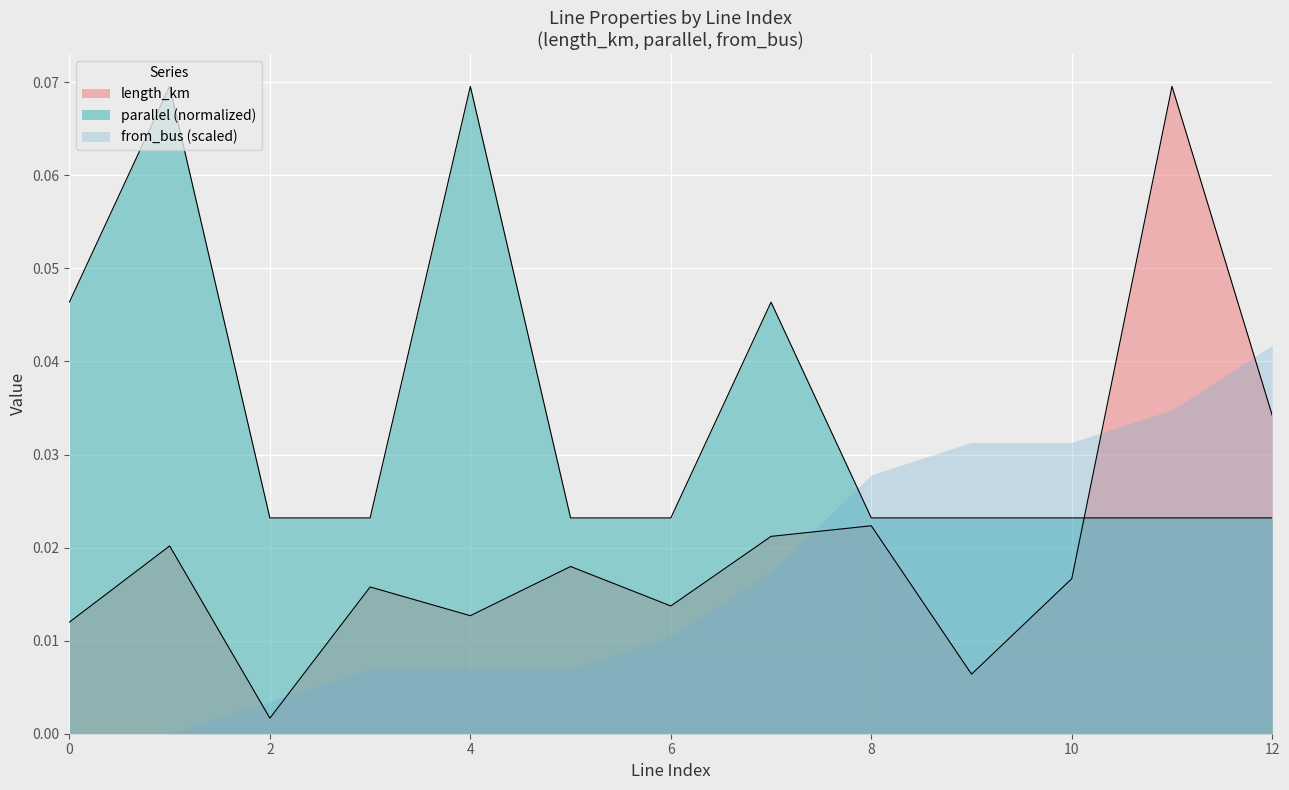

The value of length_km at 3 is 0.0. True or false?

True